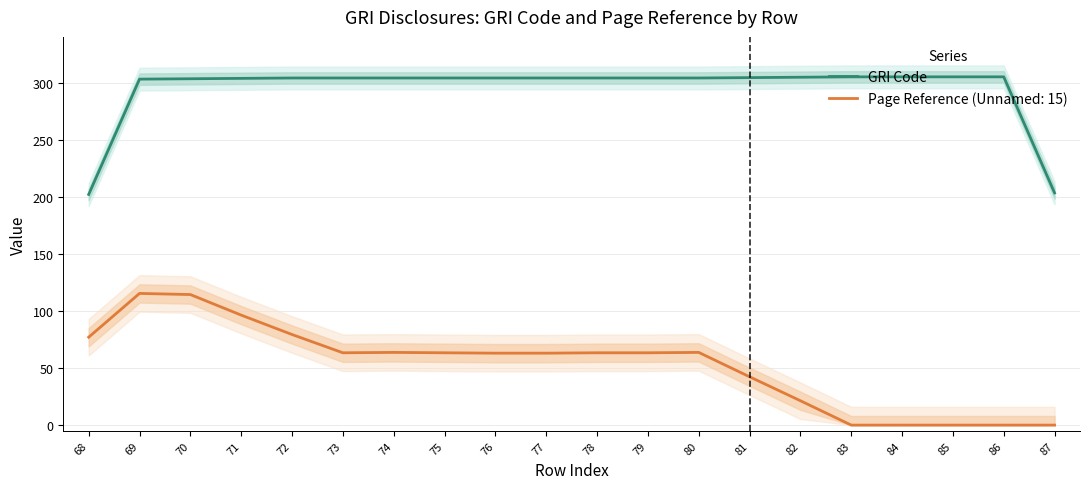

What is the difference between the second highest and second lowest values?

101.7